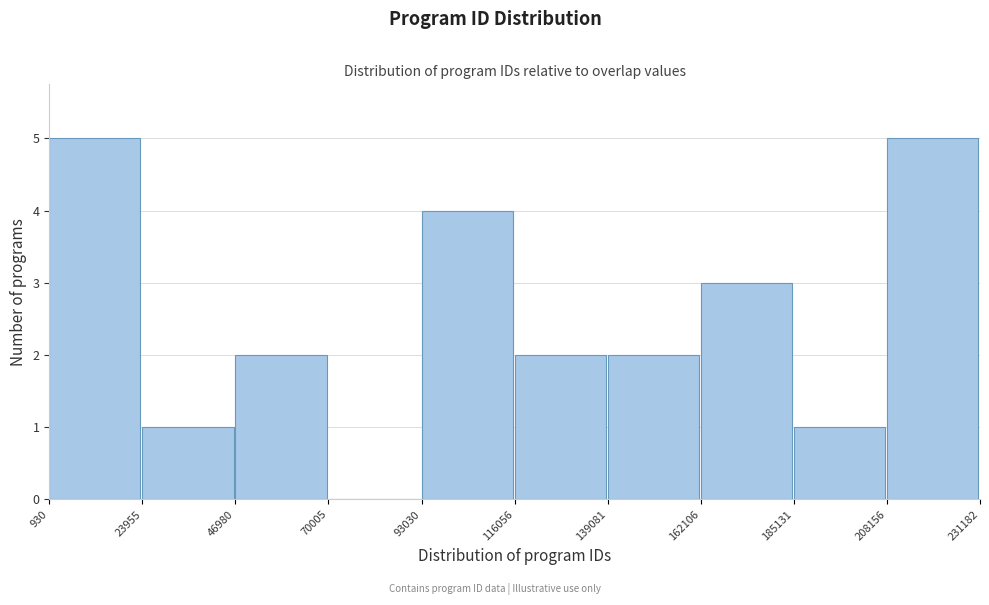

Reading left to right, list every bar in this chart as the range it spans on the x-axis followed by its height. The values are not printed on the chart, so give them approximately, as read against the axis.

930 to 23955: 5
23955 to 46980: 1
46980 to 70005: 2
70005 to 93030: 0
93030 to 116056: 4
116056 to 139081: 2
139081 to 162106: 2
162106 to 185131: 3
185131 to 208156: 1
208156 to 231182: 5